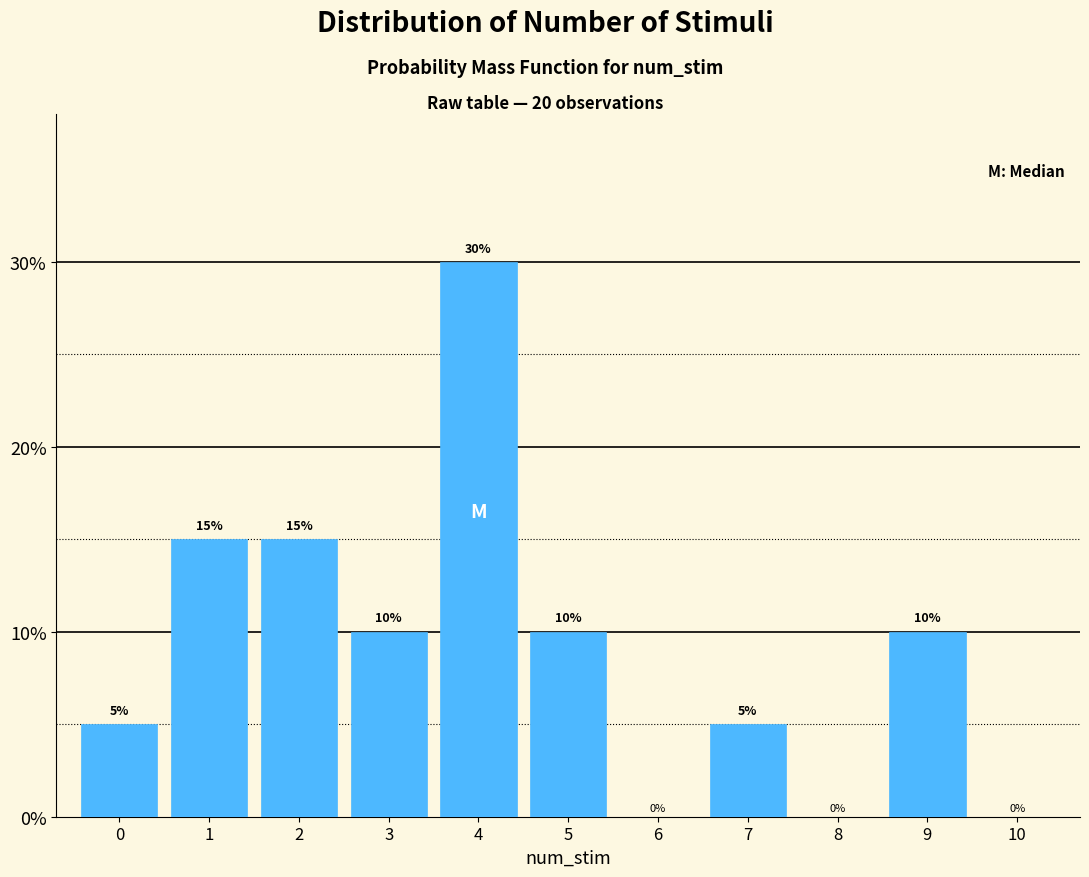

Reading right to left, extract all data points from this chart.

10=0	9=10	8=0	7=5	6=0	5=10	4=30	3=10	2=15	1=15	0=5